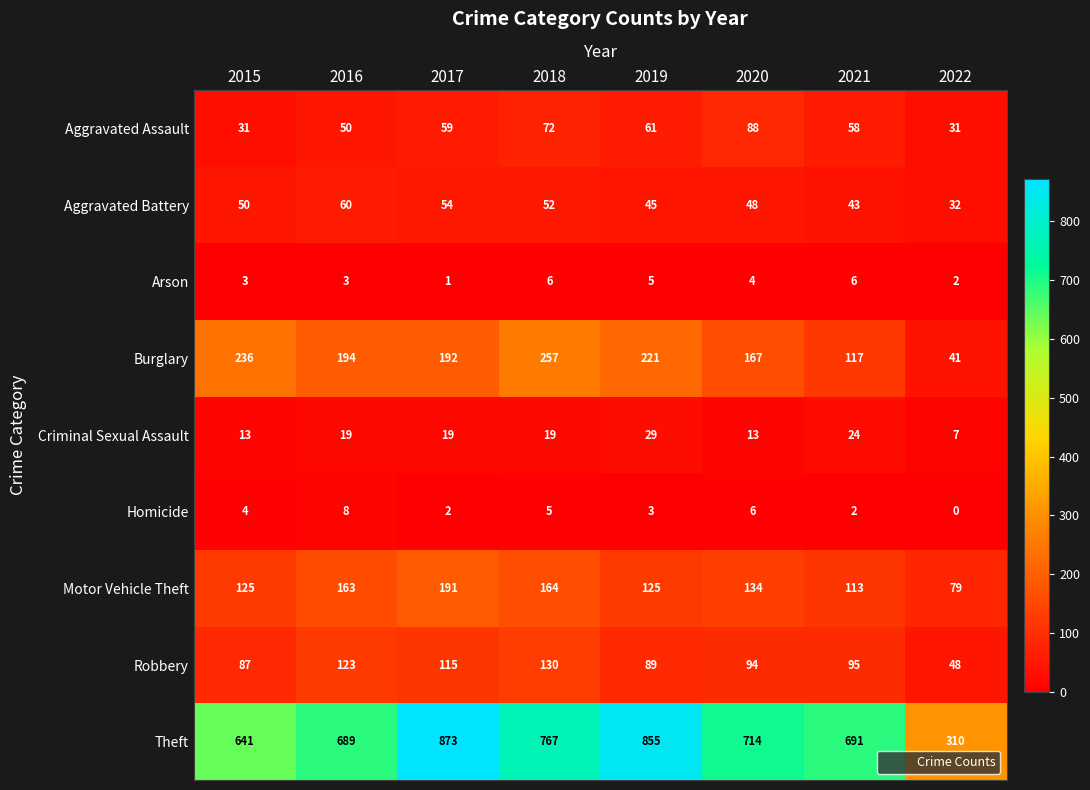

At which category does the chart reach its minimum across all series?

2022